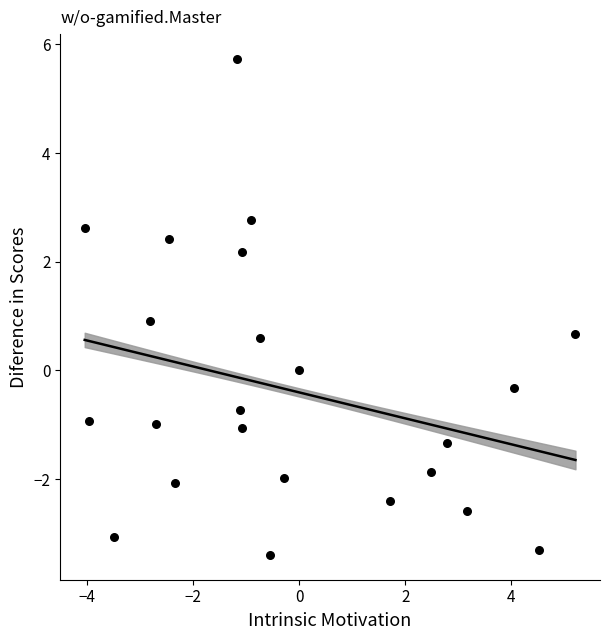

What is the range of X values (max minus min)?

9.3